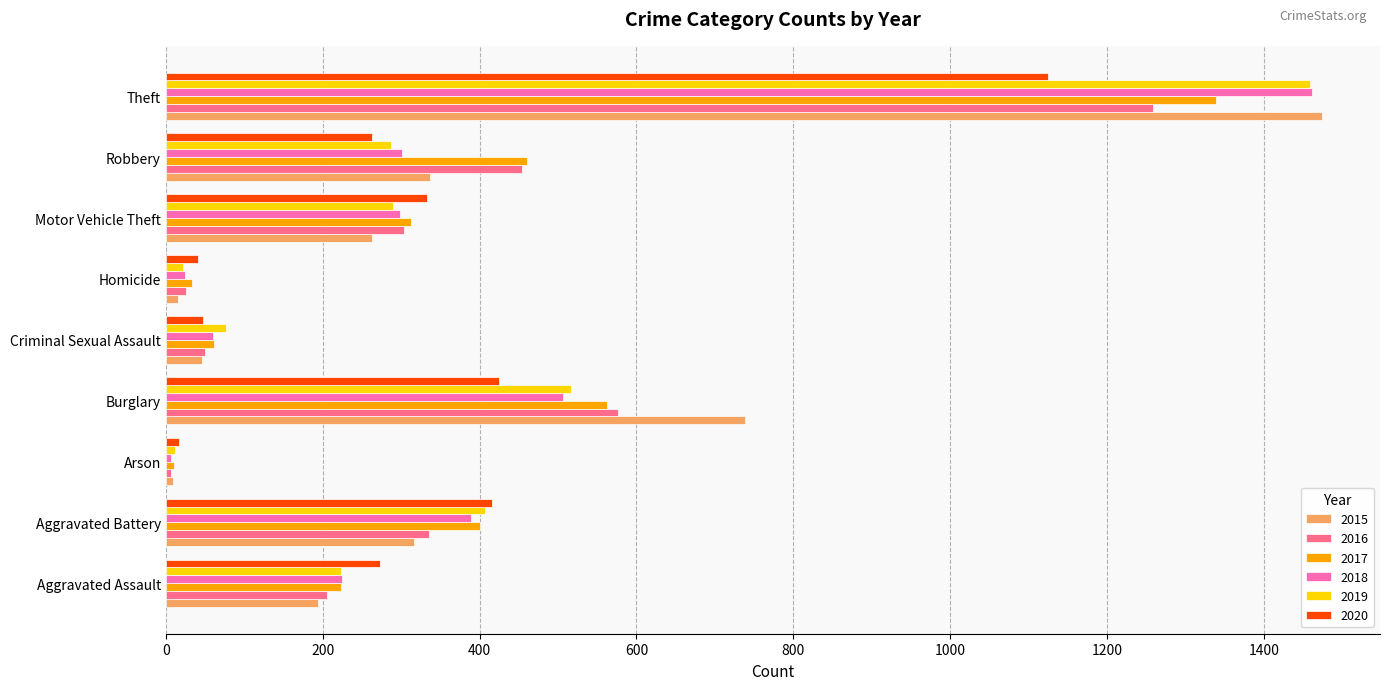

The 2019 series shows 223 at Aggravated Assault. True or false?

True